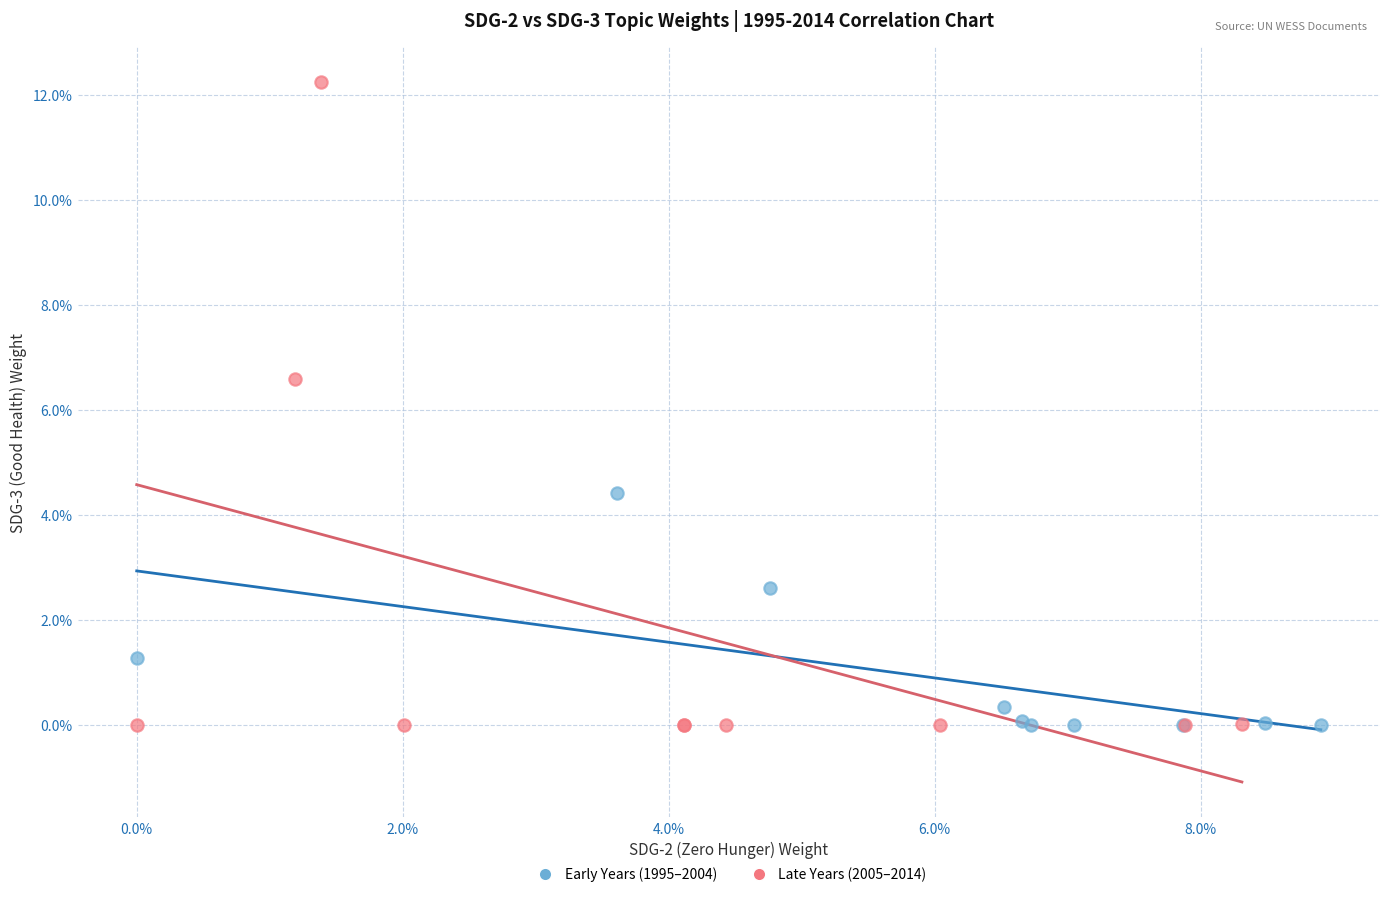

What are all the series names shown in the legend?

Early Years (1995–2004), Late Years (2005–2014)